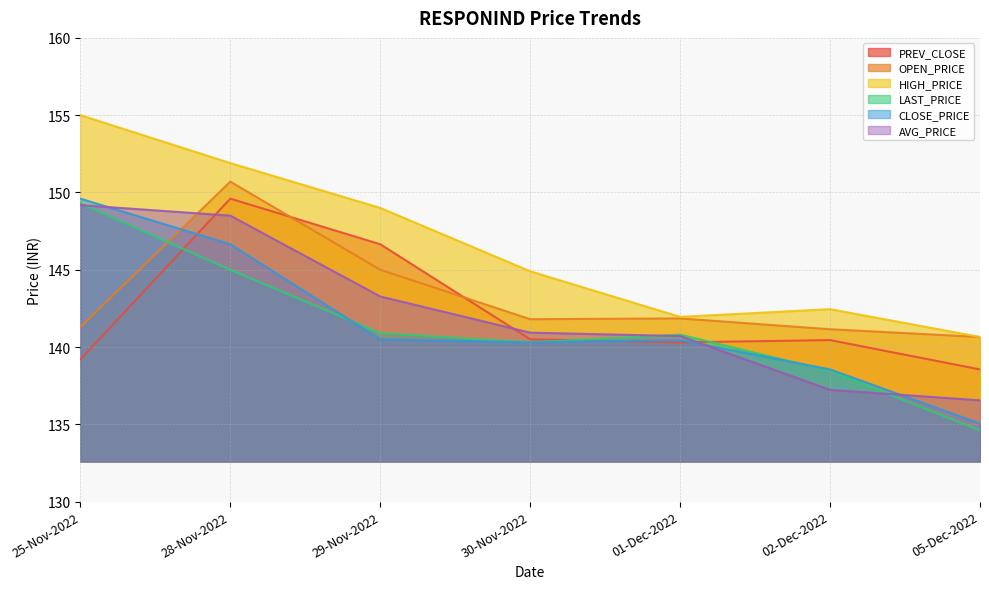

Is the value of AVG_PRICE at 05-Dec-2022 greater than the value of HIGH_PRICE at 25-Nov-2022?

No